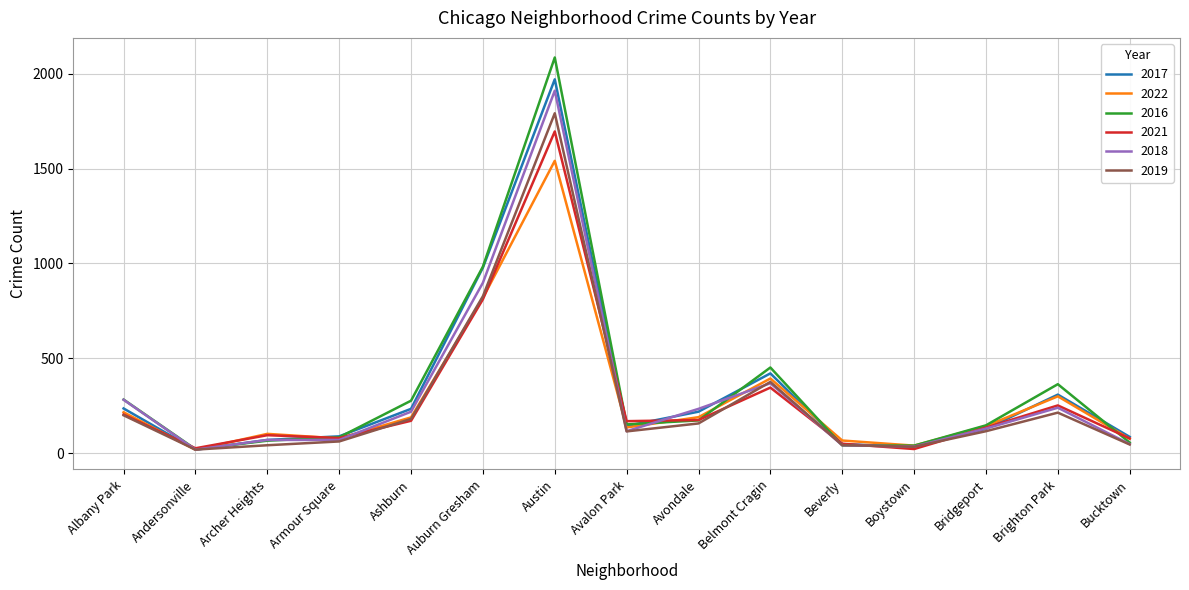

How many categories are shown in the chart?

15